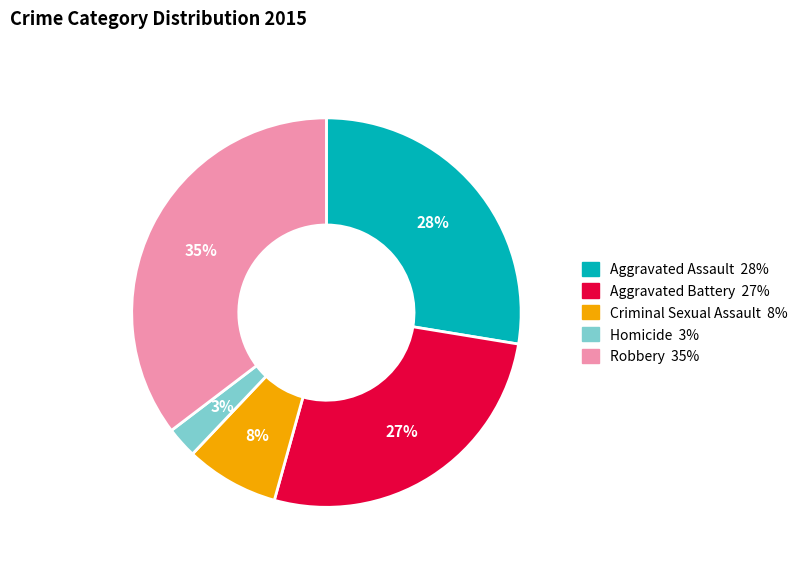

Is there a majority slice in this chart?

No